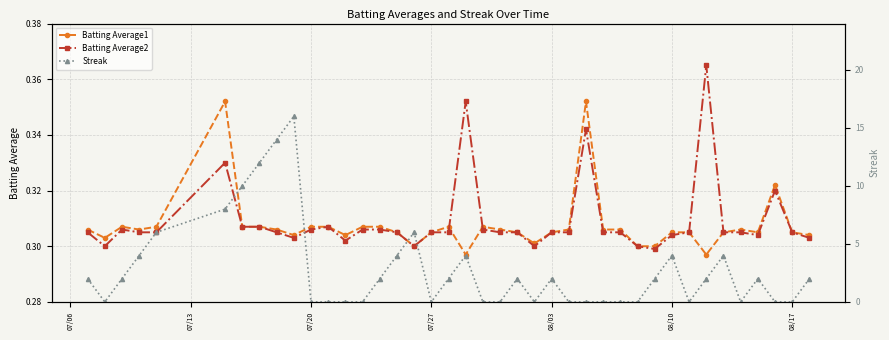

How many intersections are there between Batting Average1 and Batting Average2?

2